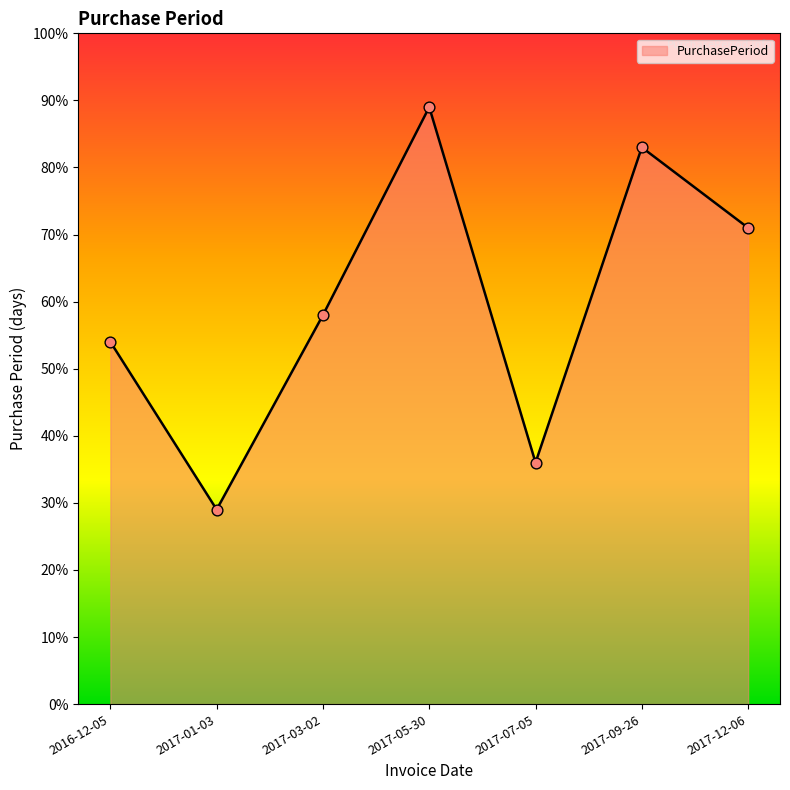

What is the change in value from 2017-07-05 to 2017-12-06?

+35